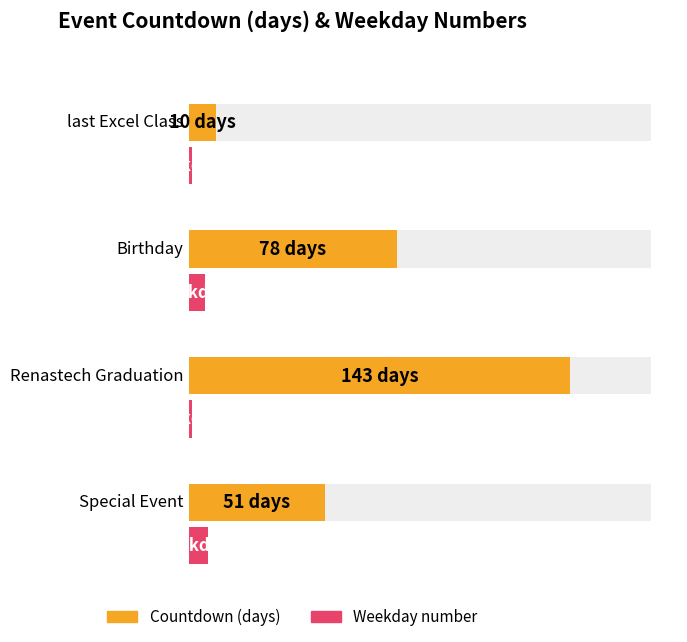

What is the minimum value shown in the chart?

10